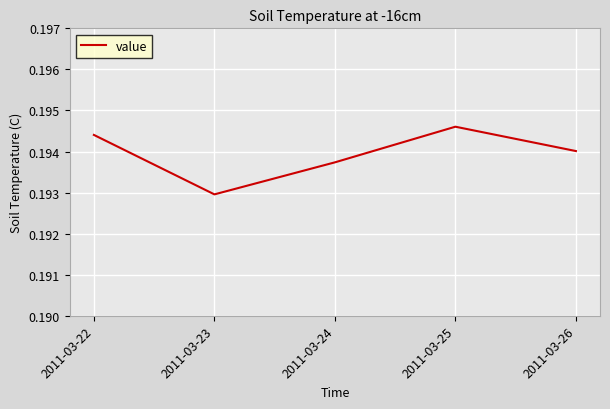

Which label corresponds to the smallest value in the chart?

2011-03-23